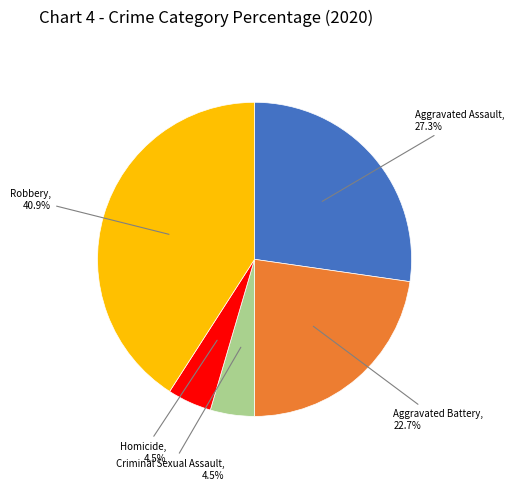

Which category has the biggest portion of the pie?

Robbery